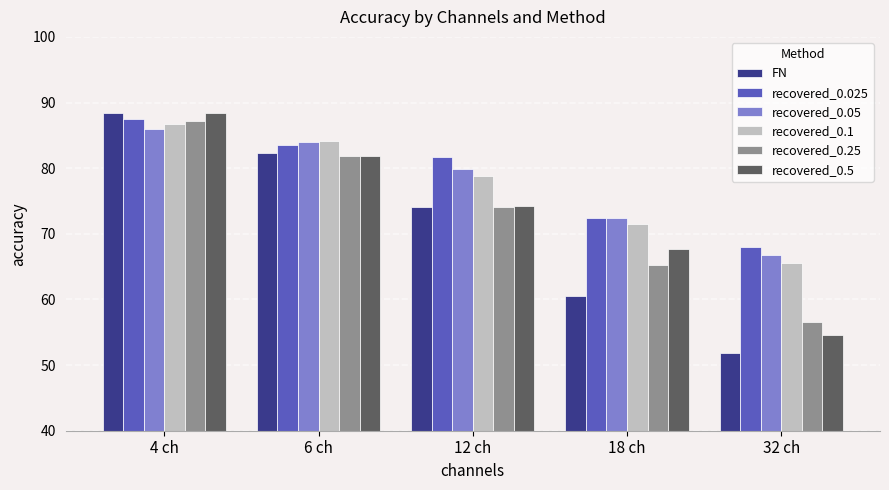

Which category has the highest value in the FN series?

4 ch